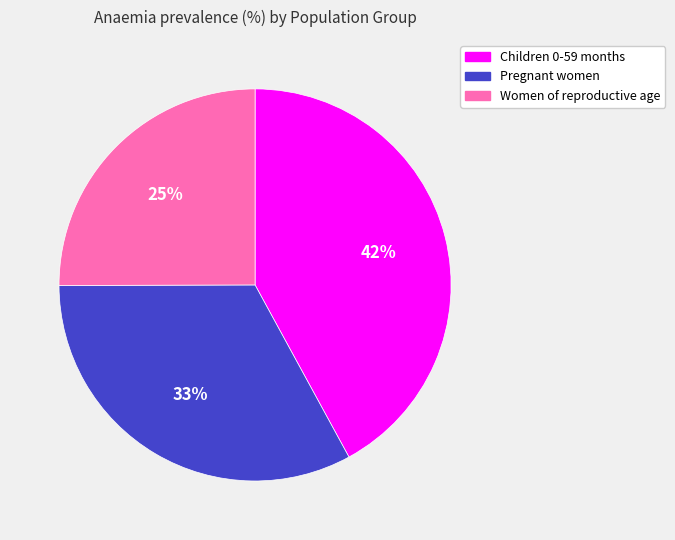

What percentage is the Pregnant women slice, to the nearest percent?

33%